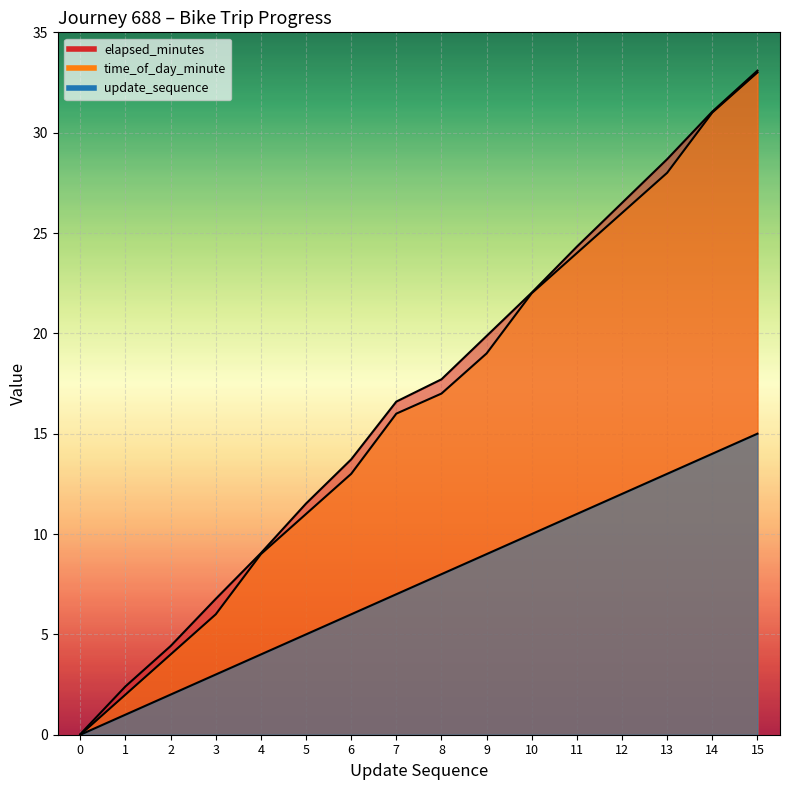

How many data points does each series have?

16